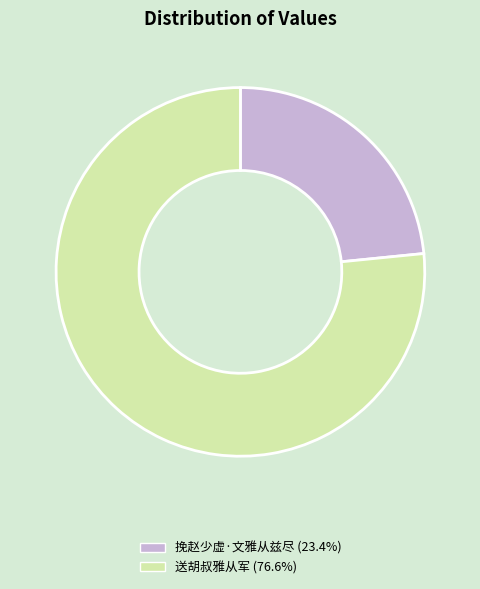

What is the largest slice in the pie chart?

送胡叔雅从军